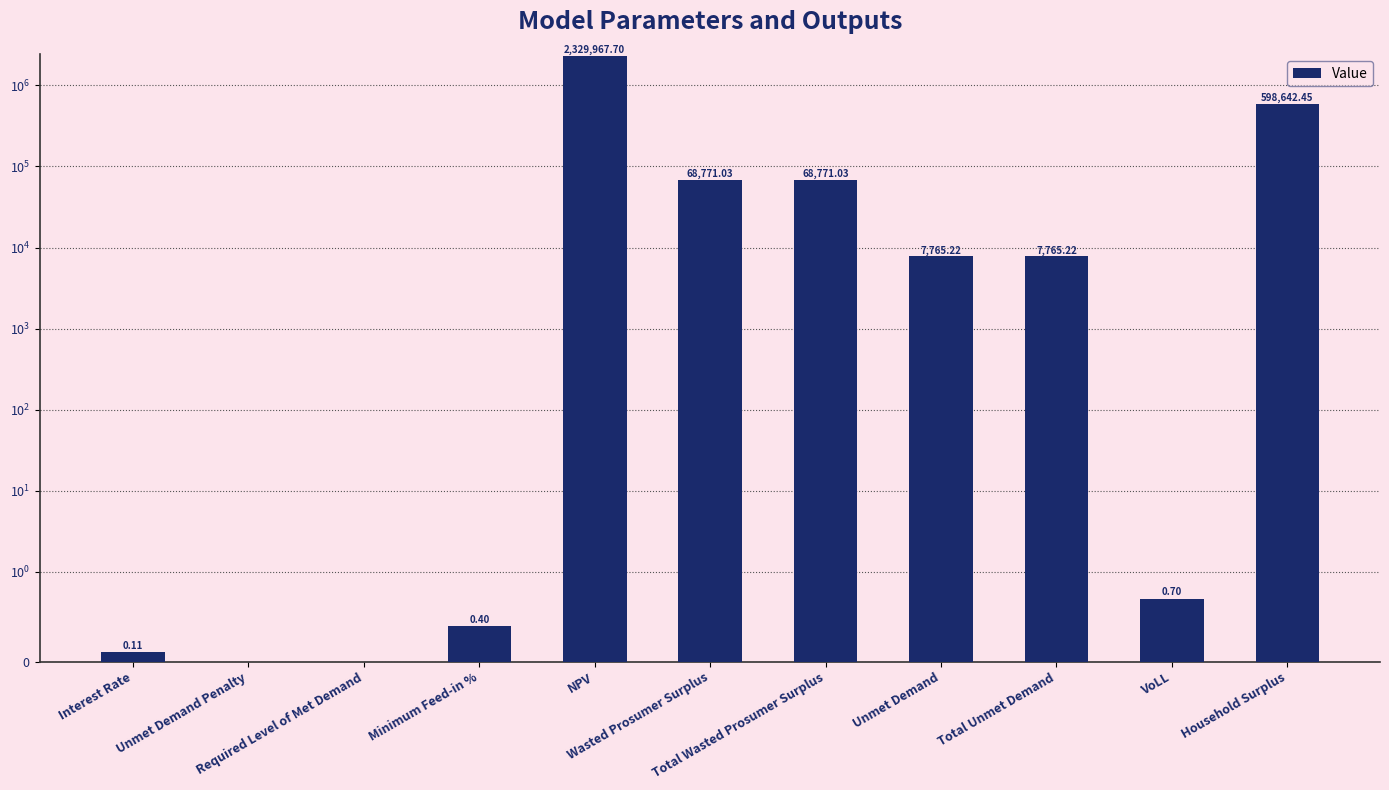

Are the bars grouped side by side (vs. stacked)?

No